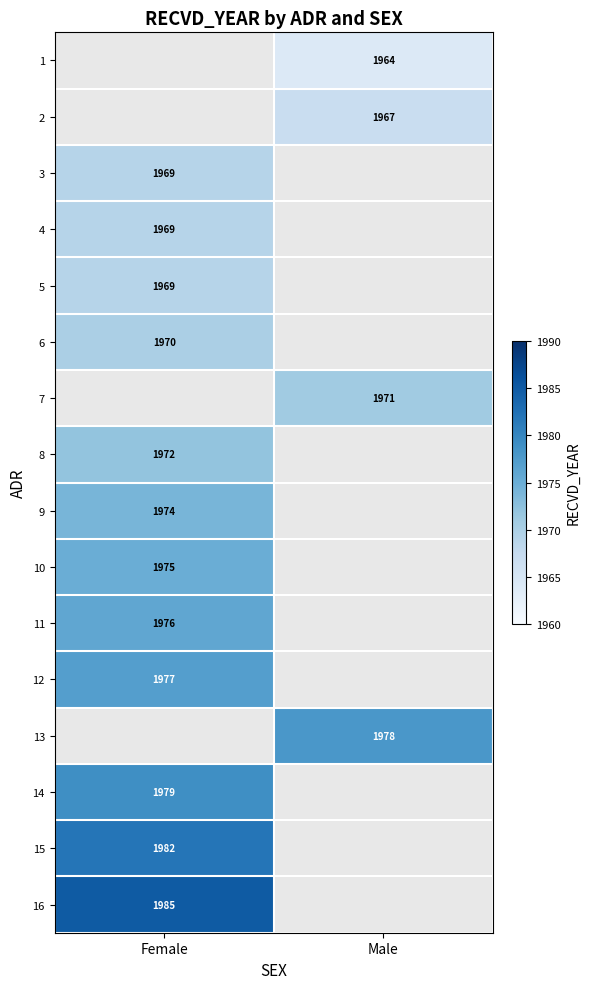

Between Male and Female, which is larger?

Female